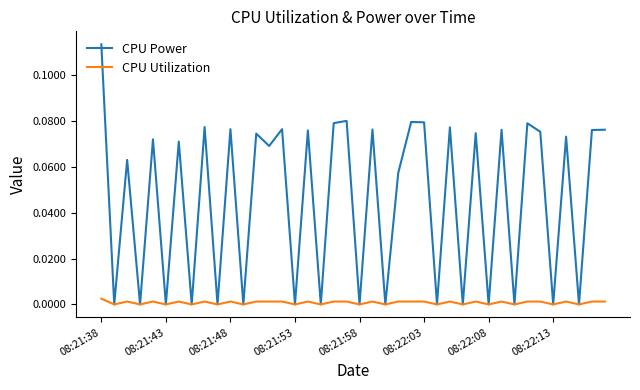

Which series has the widest spread of values?

CPU Power